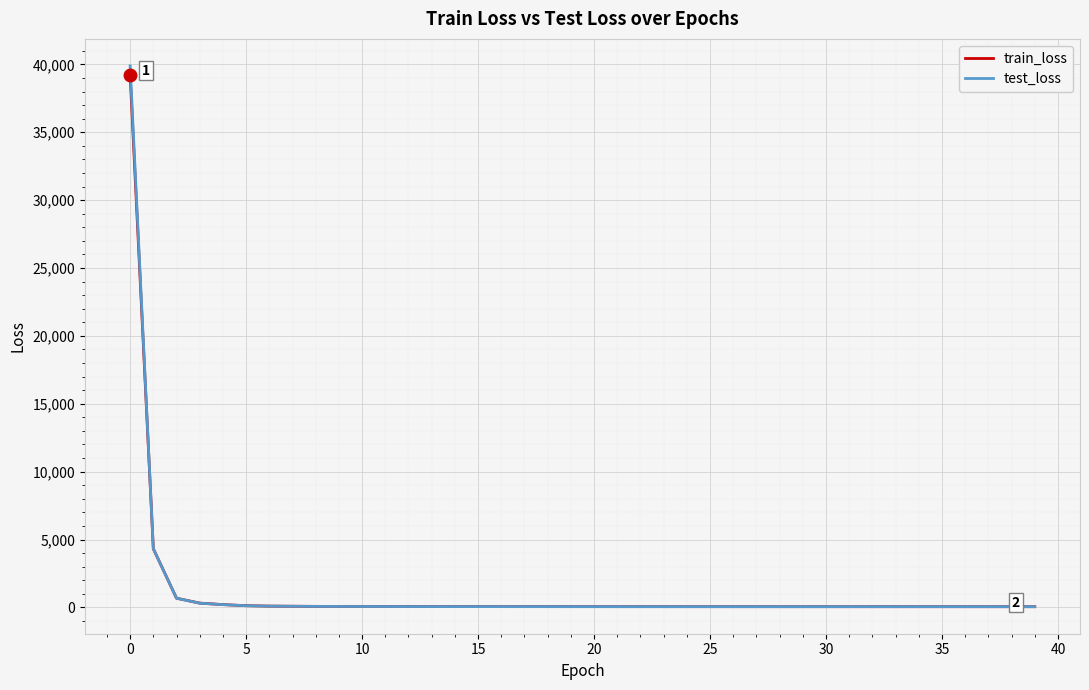

What is the greatest value displayed?

39888.9